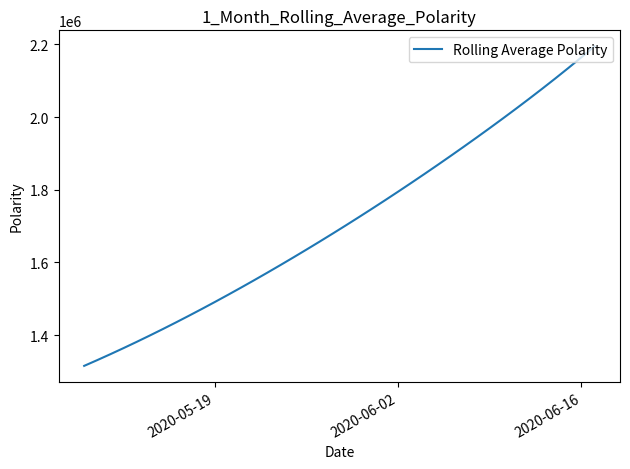

What is the smallest value displayed?

1315099.0